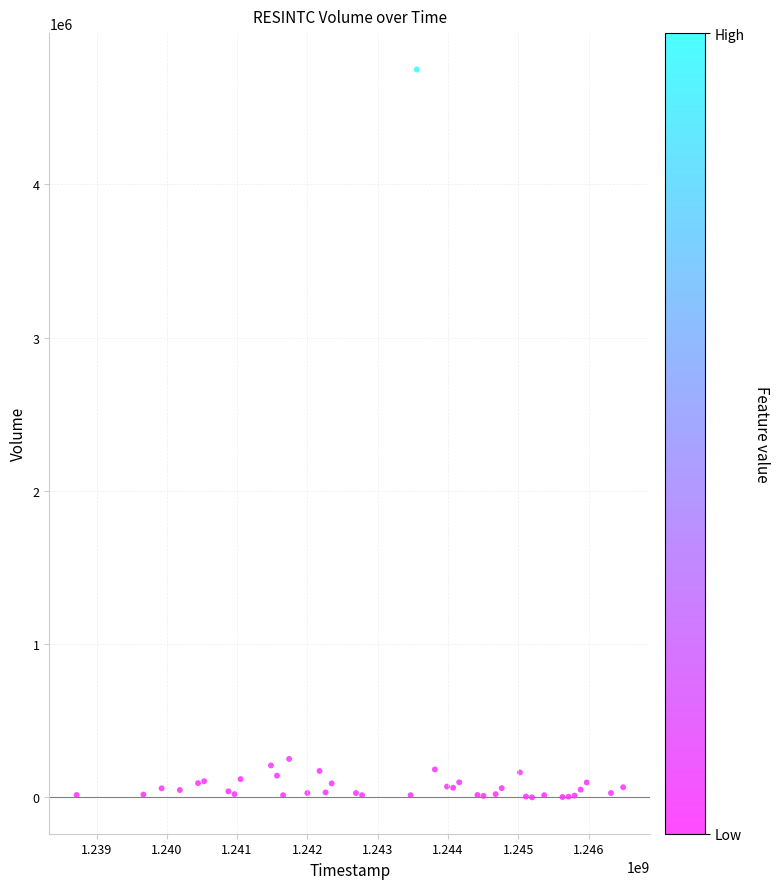

What is the range of Y values (max minus min)?

4748798